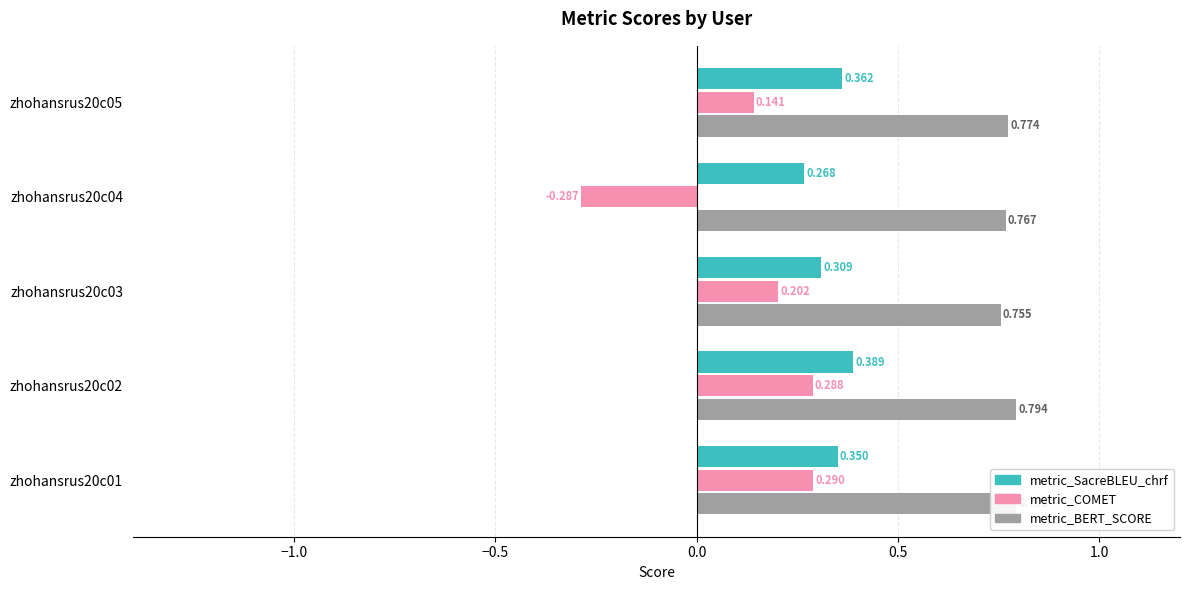

List the series in order of their peak value, highest first.

metric_BERT_SCORE, metric_SacreBLEU_chrf, metric_COMET